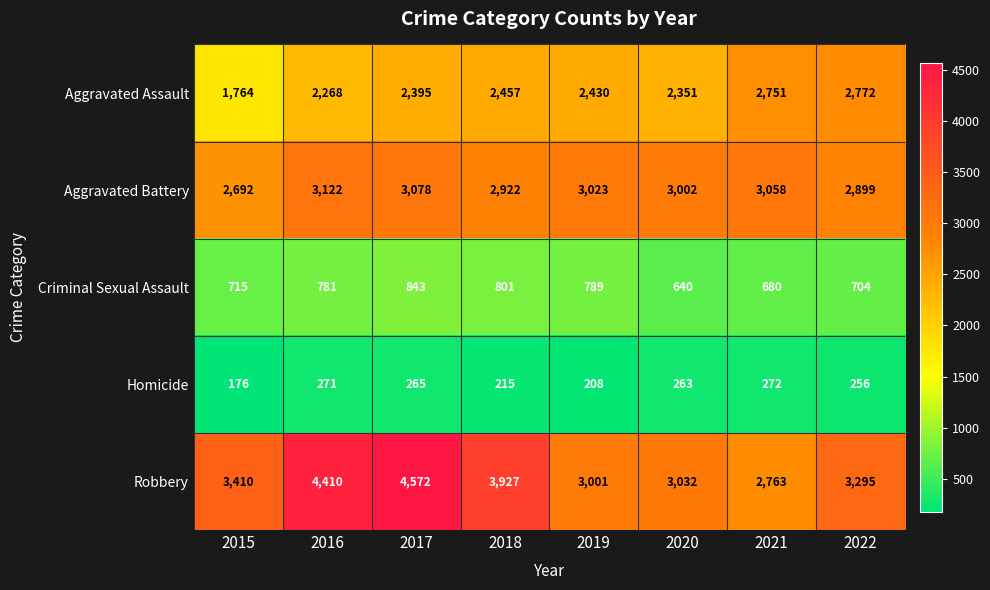

Is it true that Aggravated Battery equals 3023 at 2019?

True